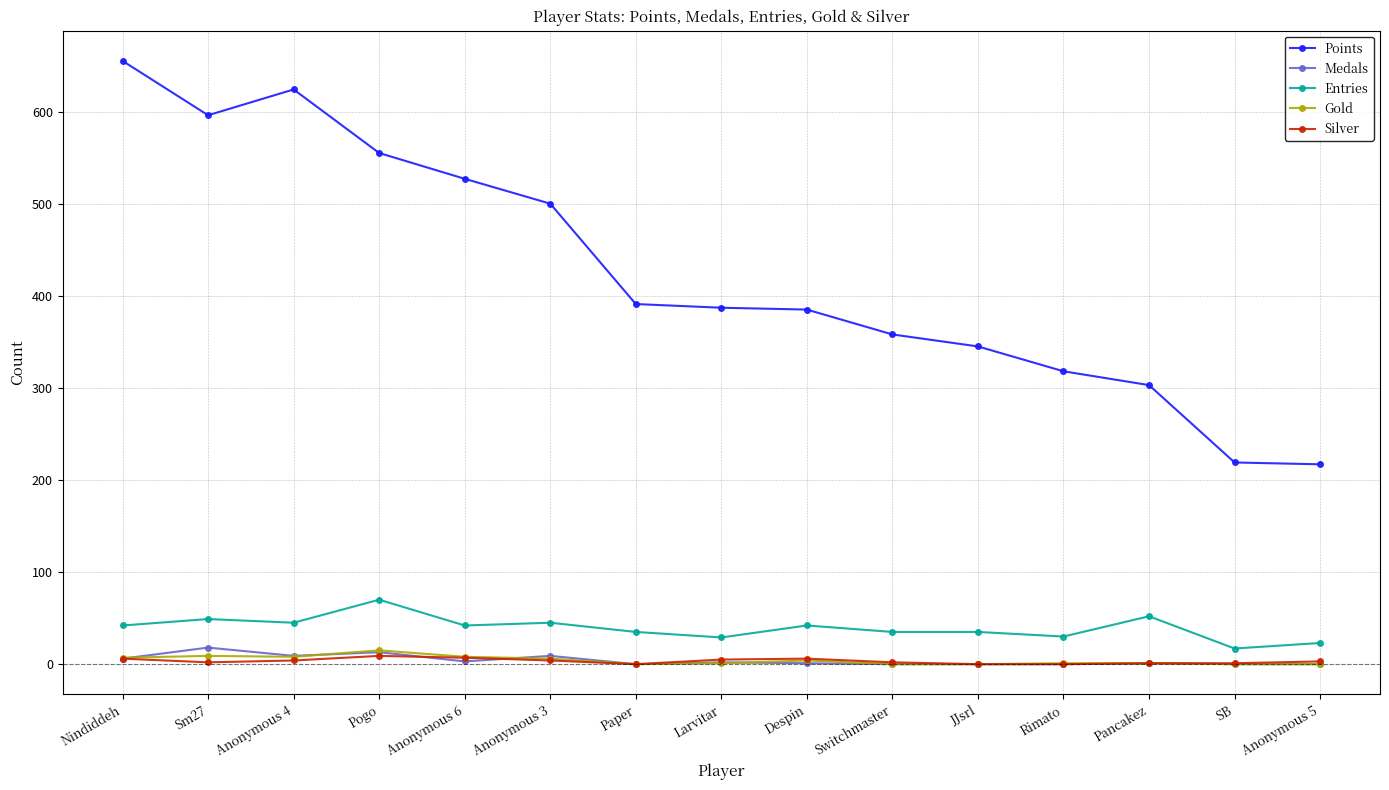

Between Anonymous 6 and SB, which series saw the biggest shift?

Points